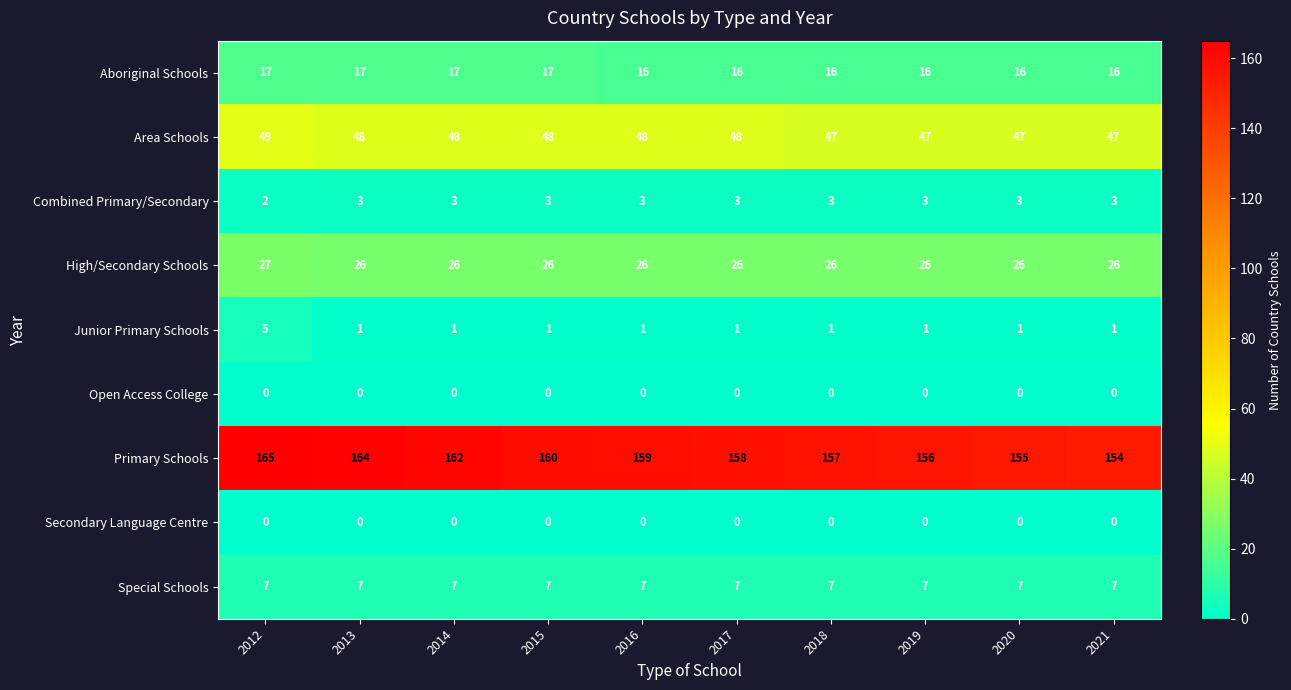

The Area Schools series shows 15 at 2019. True or false?

False